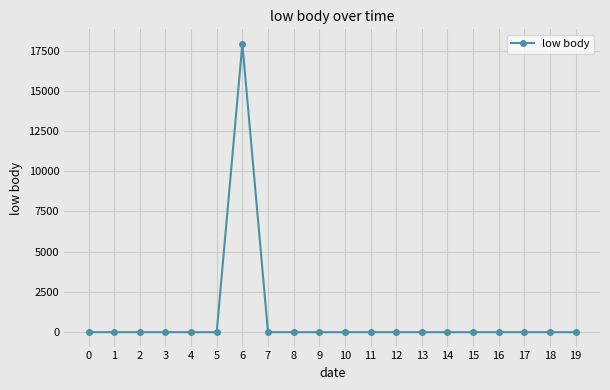

What is the sum of all values?

17922.9